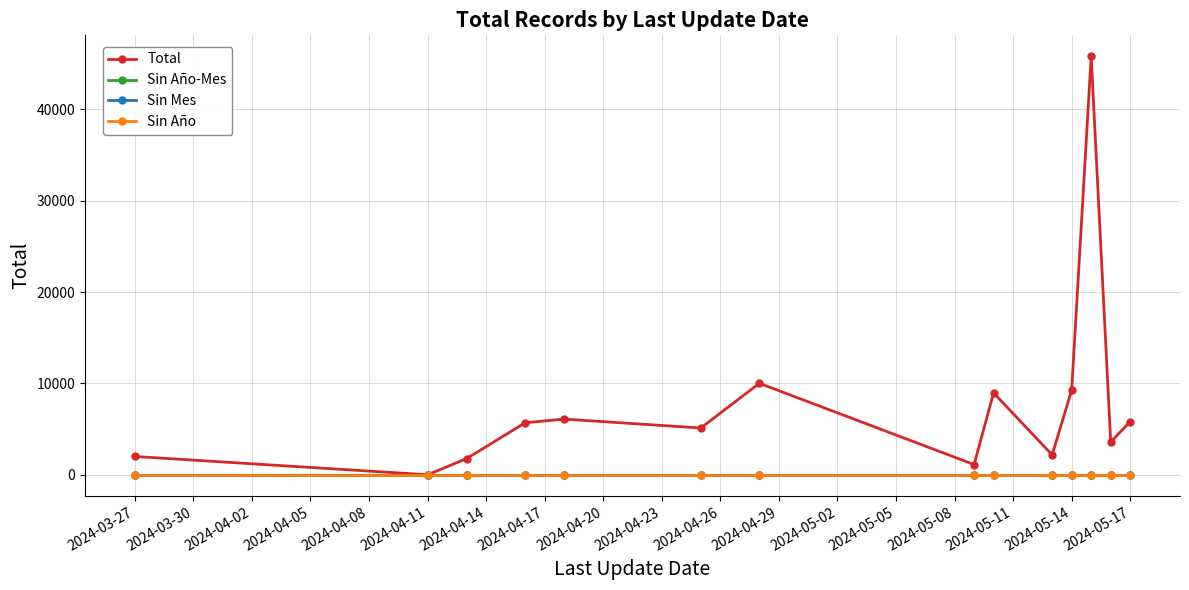

Does the chart have visible grid lines?

Yes